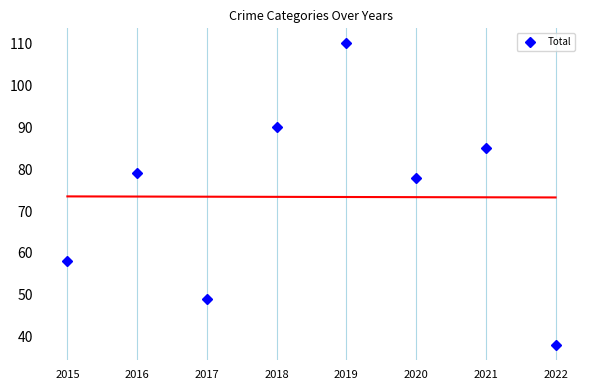

At which category does the chart reach its minimum across all series?

2022